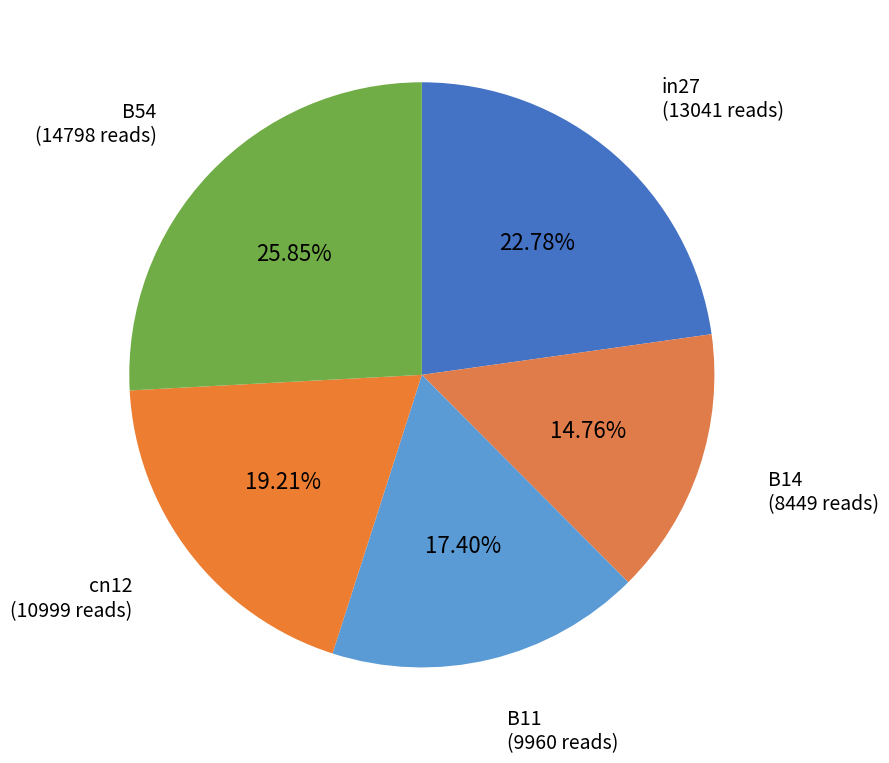

True or false: cn12 accounts for 14% of the total.

False